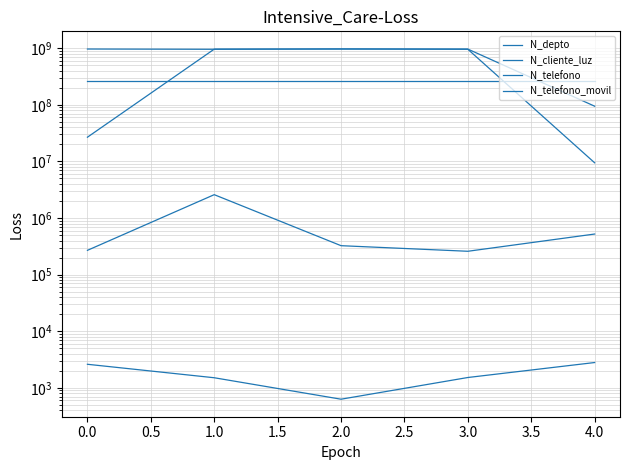

True or false: N_depto and N_telefono intersect in this chart.

False